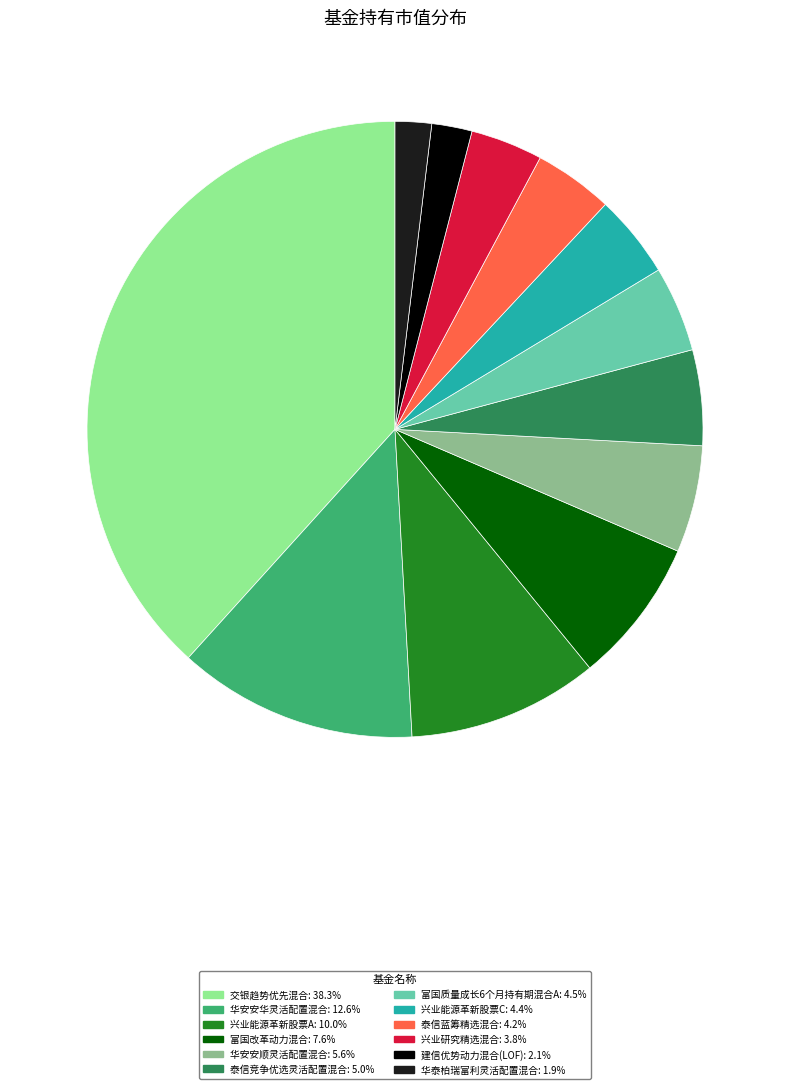

Is 兴业能源革新股票A the majority of the pie?

No